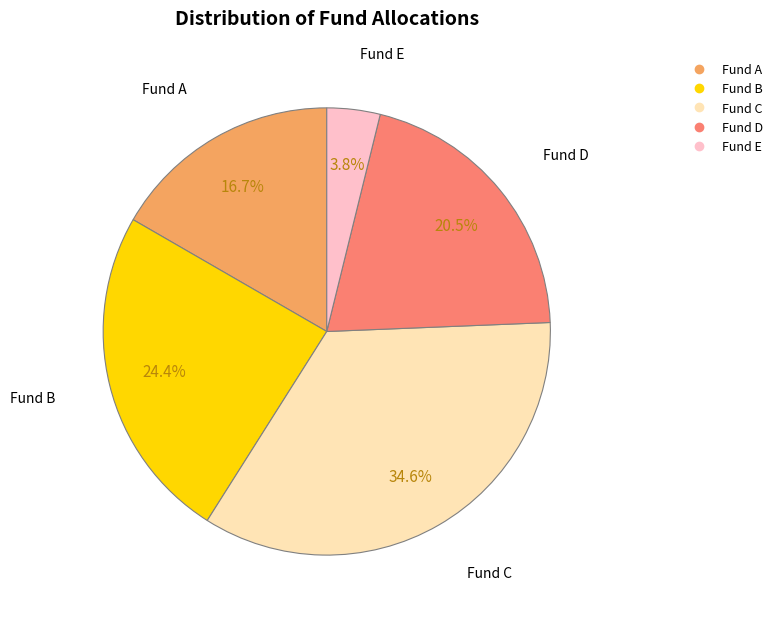

What is the largest slice in the pie chart?

Fund C